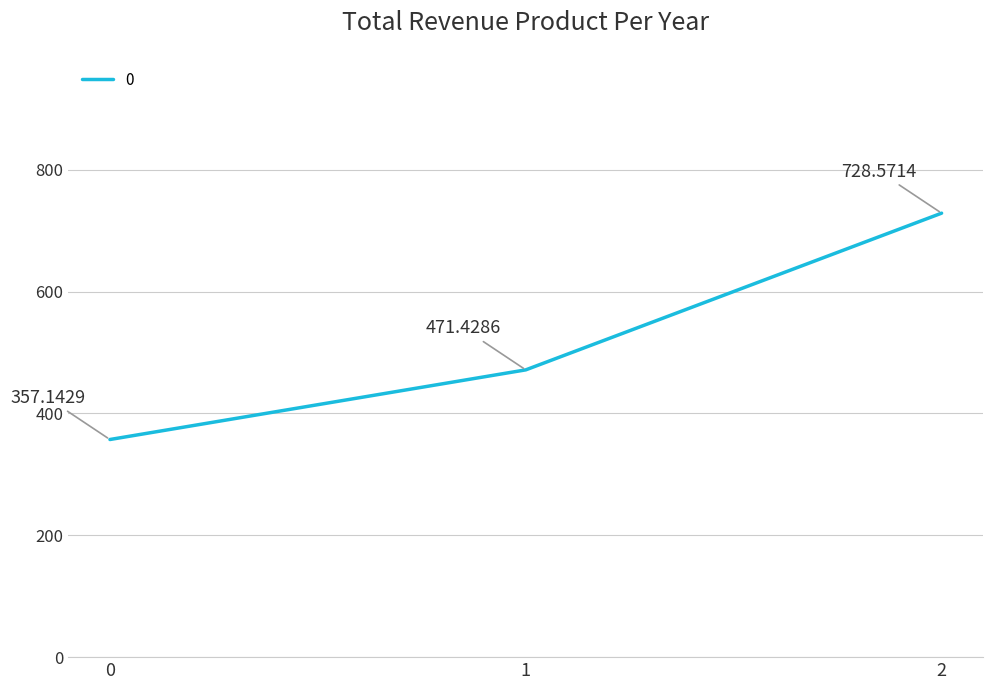

Which category has the highest value across all series?

2